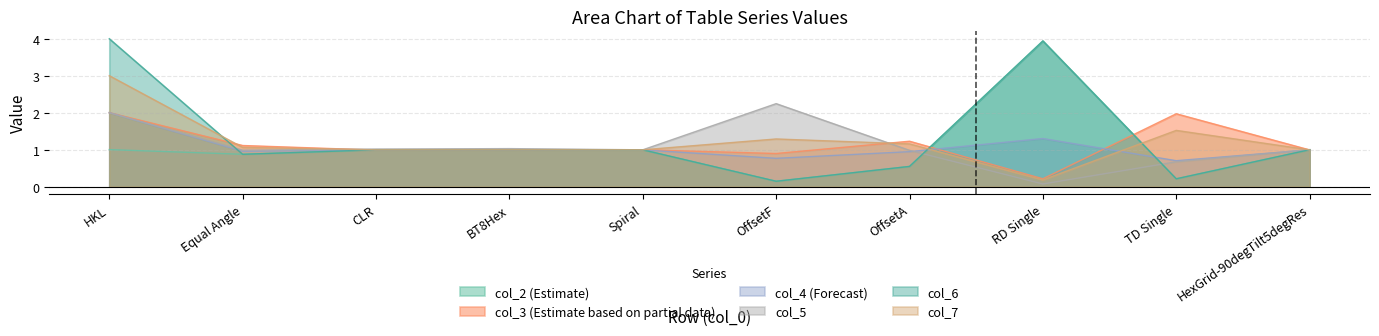

True or false: col_3 has more than 2 interior local peaks.

True